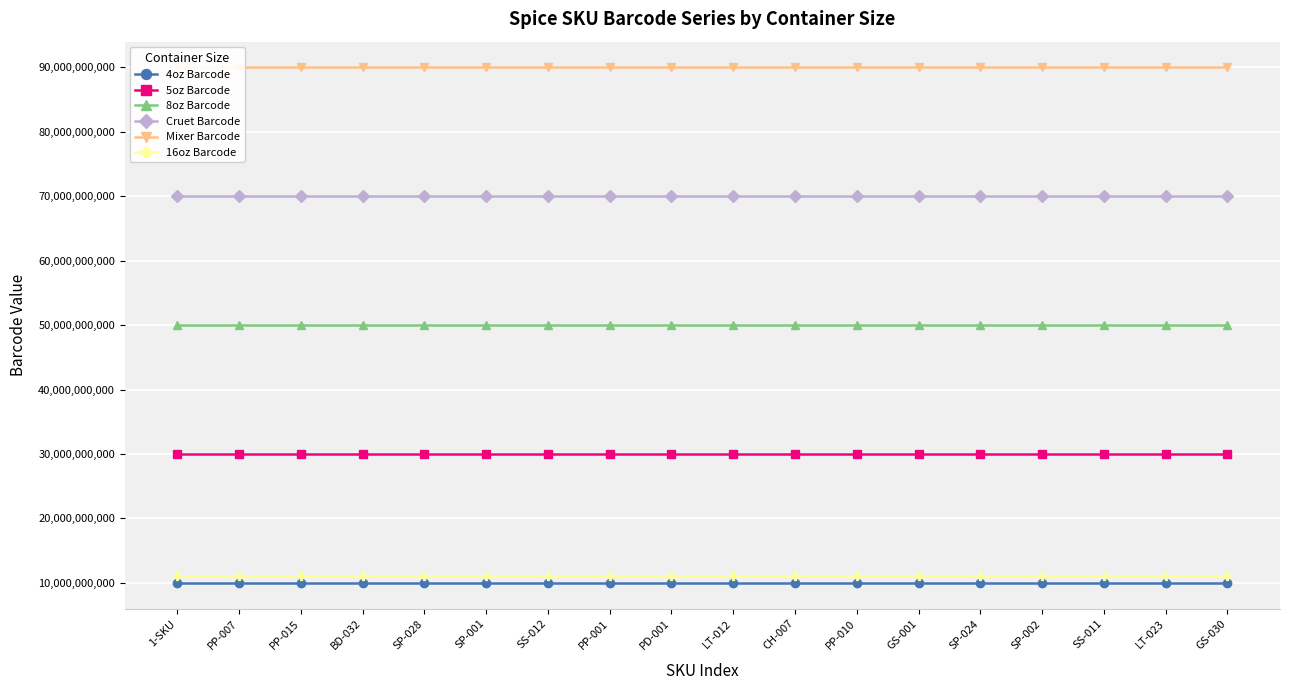

Rank the categories by 16oz Barcode value from lowest to highest.

1-SKU, PP-007, PP-015, BD-032, SP-028, SP-001, SS-012, PP-001, PD-001, LT-012, CH-007, PP-010, GS-001, SP-024, SP-002, SS-011, LT-023, GS-030